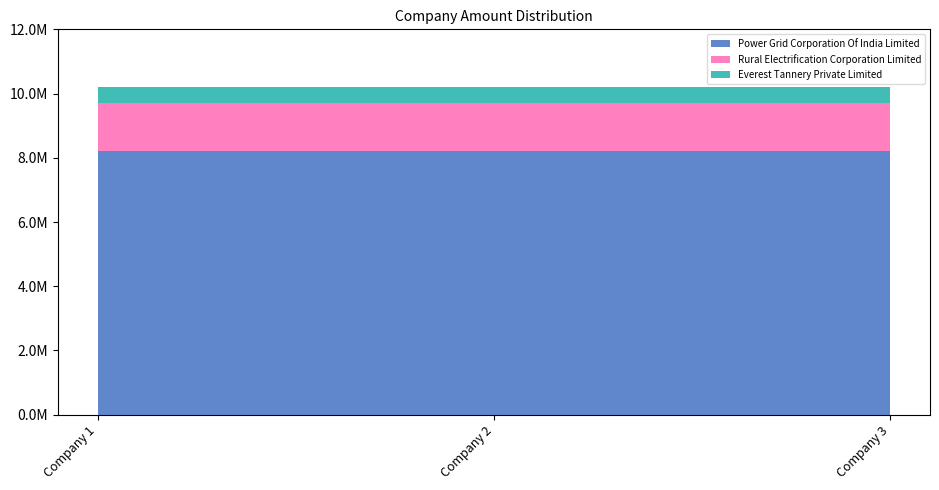

Reading left to right, transcribe all the data shown in this chart.

Power Grid Corporation Of India Limited: Company 1=8200000	Company 2=8200000	Company 3=8200000
Rural Electrification Corporation Limited: Company 1=1500000	Company 2=1500000	Company 3=1500000
Everest Tannery Private Limited: Company 1=500000	Company 2=500000	Company 3=500000